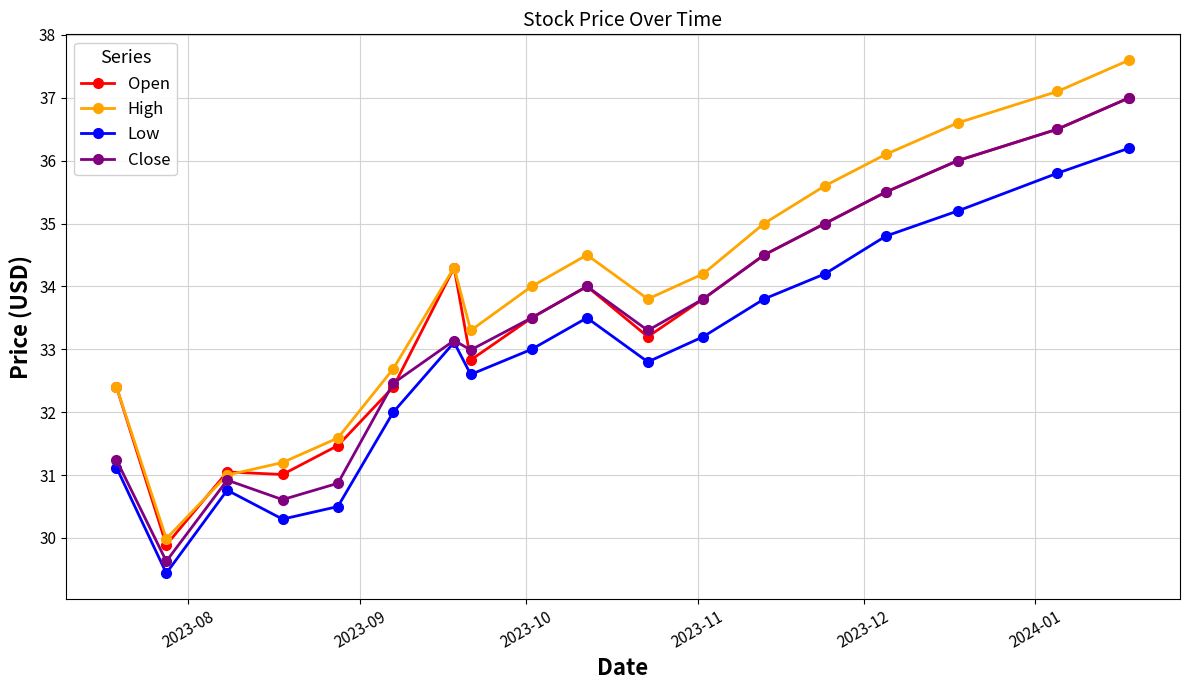

What are all the series names shown in the legend?

Open, High, Low, Close